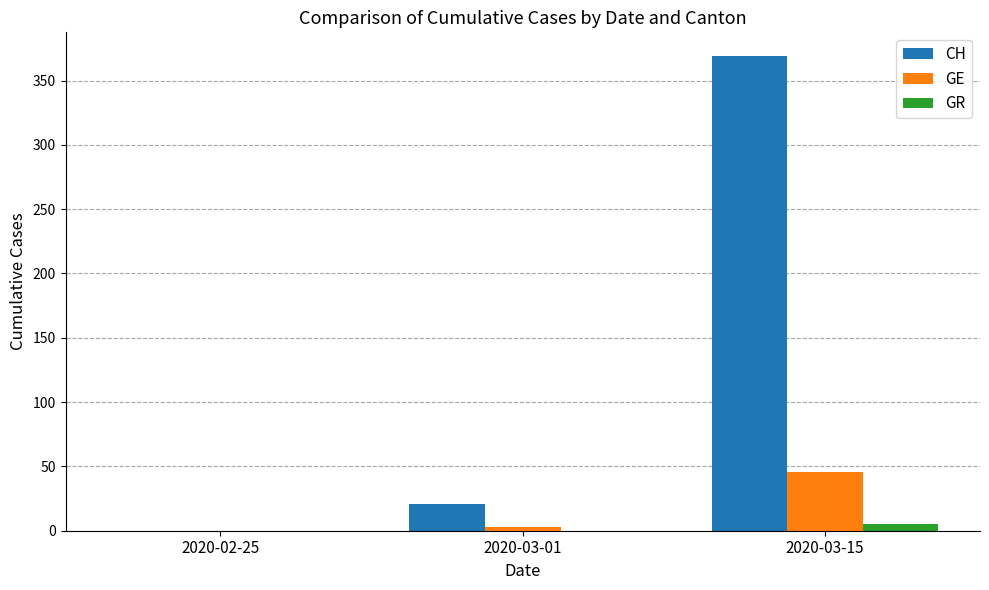

Are the bars grouped side by side (vs. stacked)?

Yes